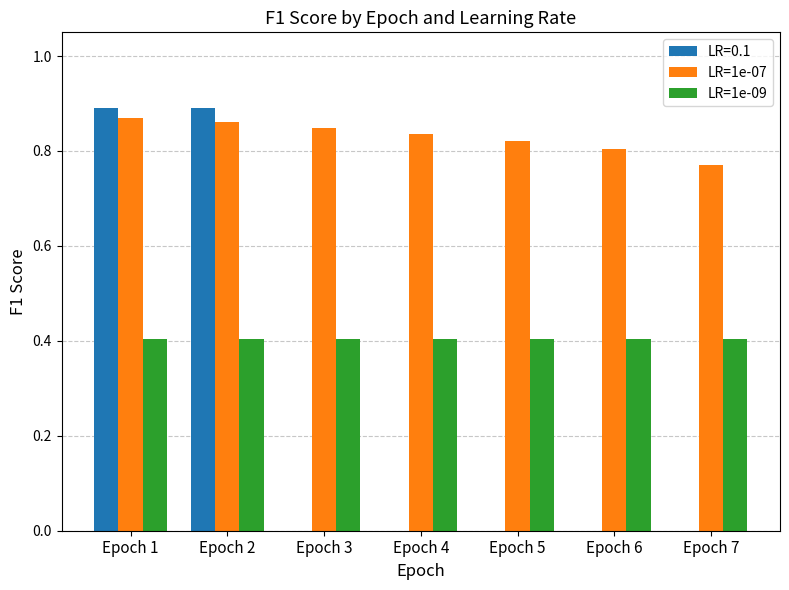

How many LR=1e-09 values are between 0 and 1?

7